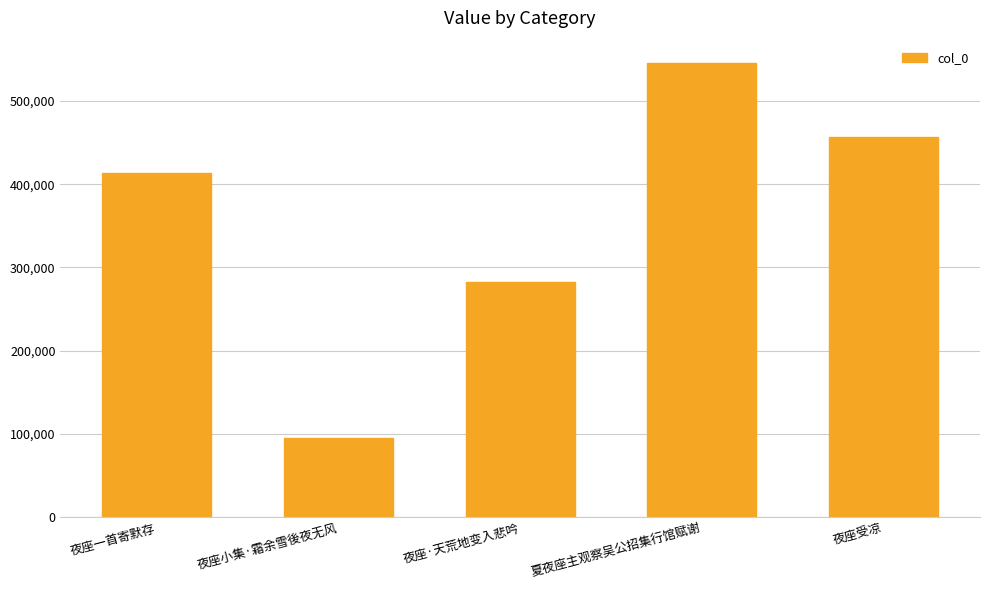

What is the label of the 4th bar from the right?

夜座小集·霜余雪後夜无风